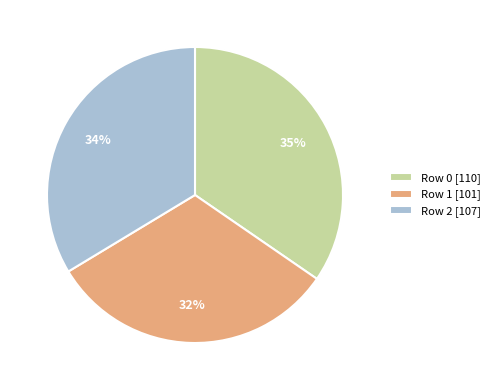

To the nearest percent, what is the average slice percentage?

33%